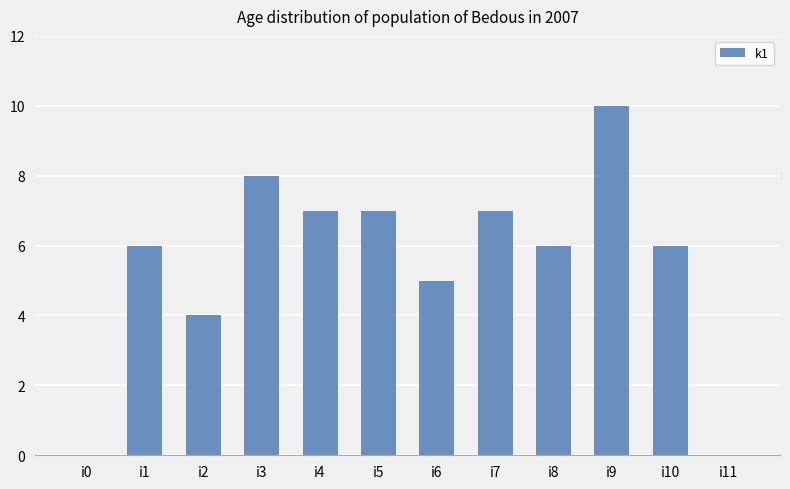

Is it true that the value at i5 is 4?

False